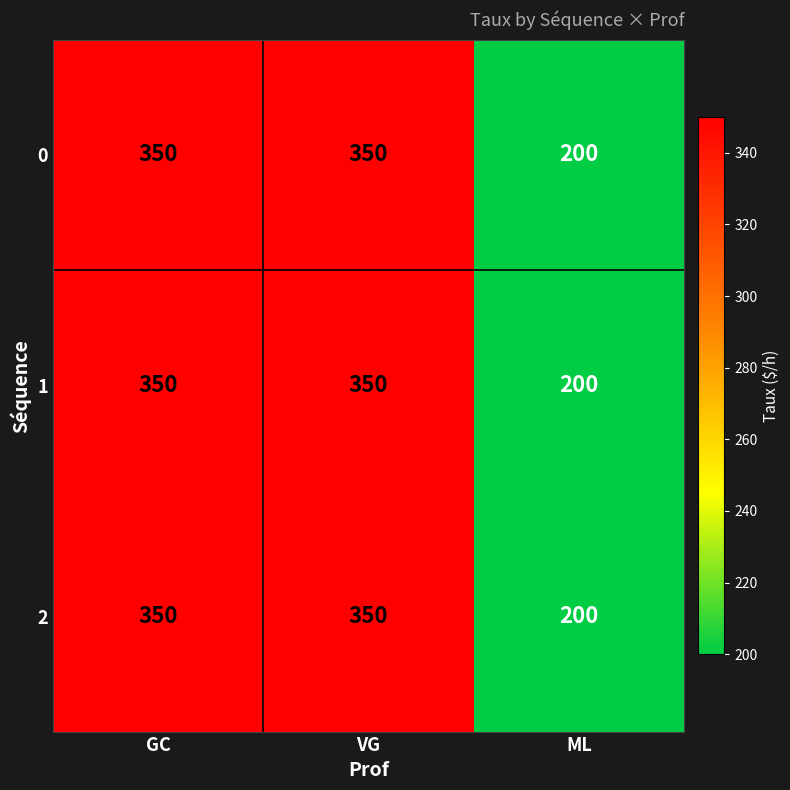

What is the difference between the 1 values at VG and ML?

150